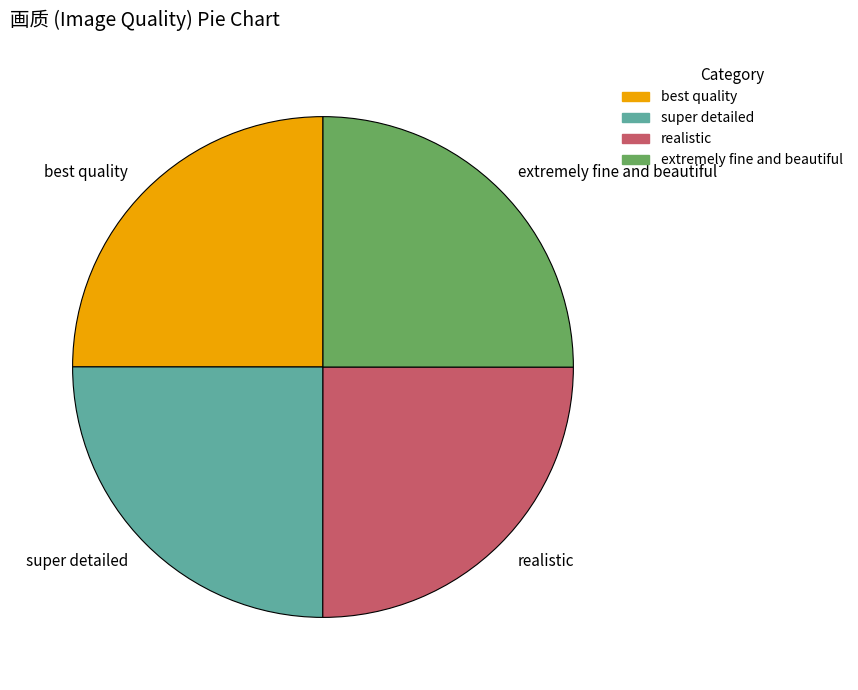

Does extremely fine and beautiful represent more than half of the total?

No